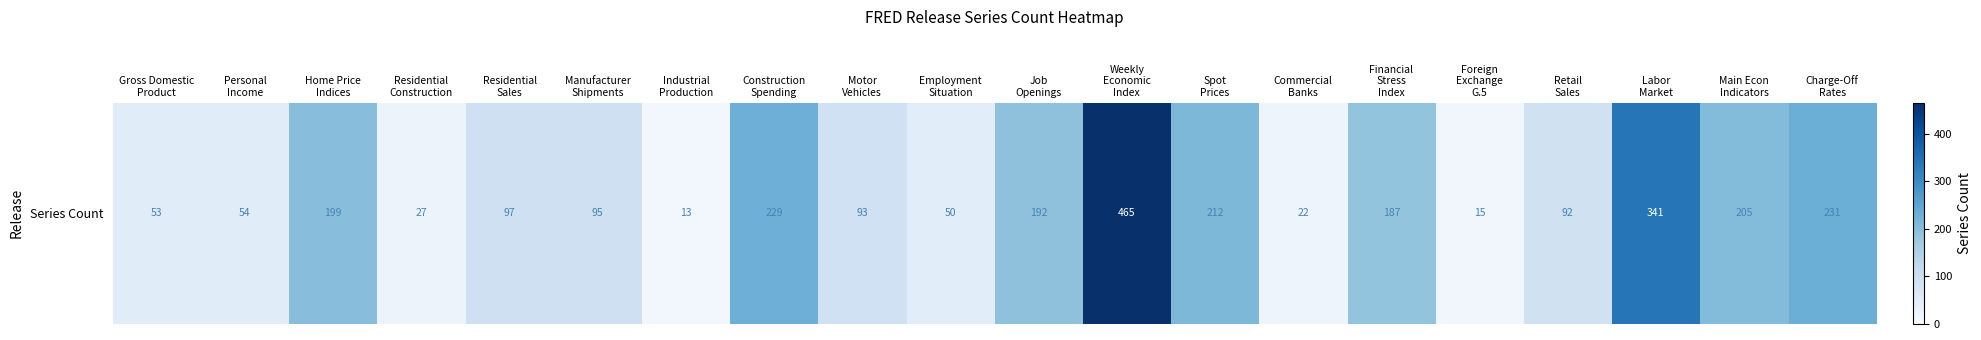

How many distinct data groups are displayed?

1